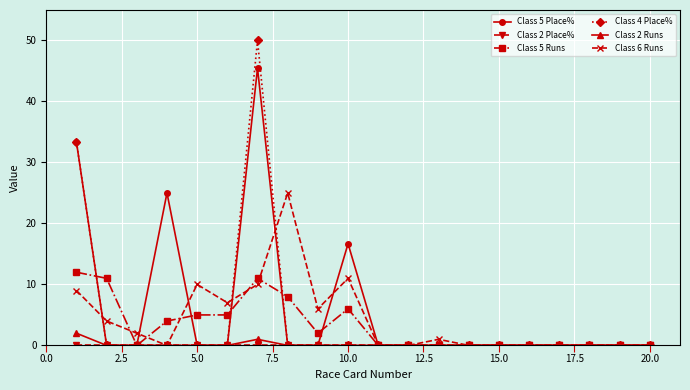

At how many categories does at least one series exceed 23?

4